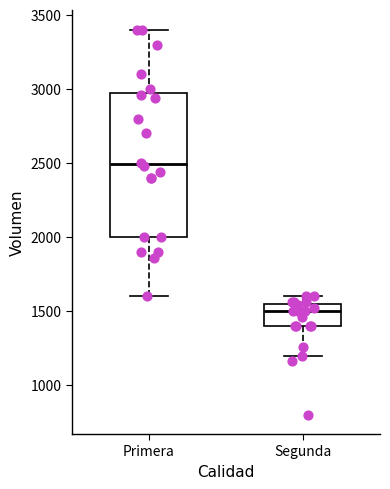

Reading left to right, transcribe this box plot: for each box, give where its median line is, the range the box spans, and where its two whiskers end, as read against the y-axis. The values are not printed on the chart, so give them approximately, as read against the axis.

Primera: median 2500, box 2000 to 2950, whiskers 1600 to 3400
Segunda: median 1500, box 1400 to 1550, whiskers 1200 to 1600